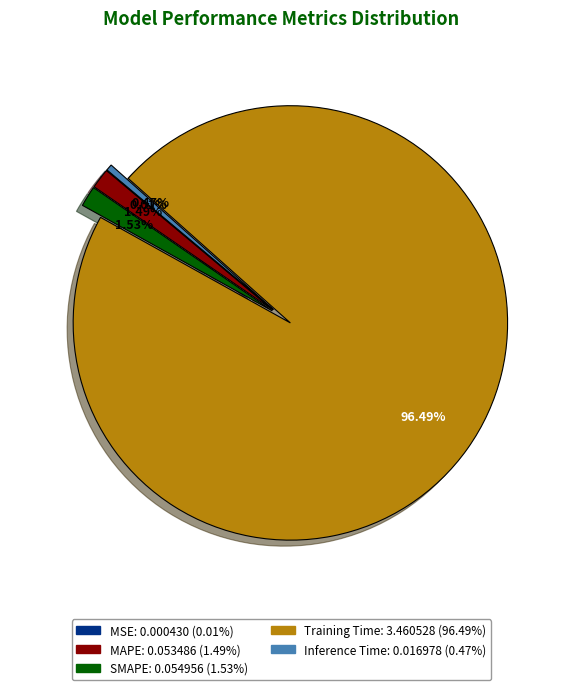

To the nearest percent, what portion does MAPE represent?

1%